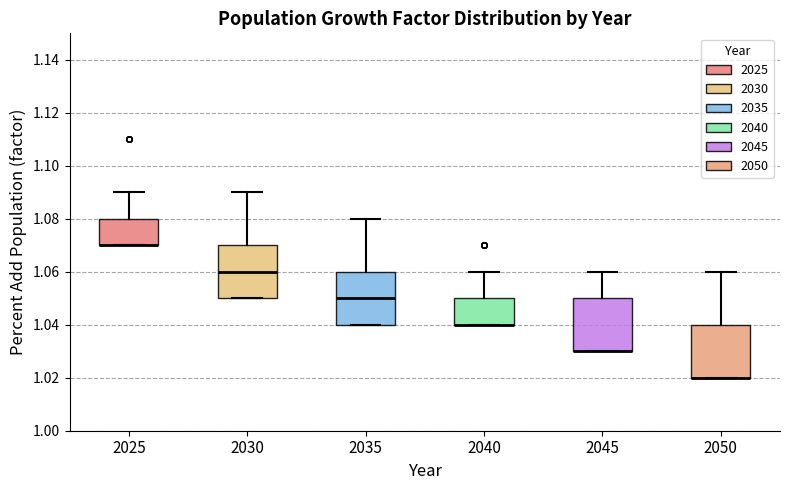

Reading left to right, transcribe this box plot: for each box, give where its median line is, the range the box spans, and where its two whiskers end, as read against the y-axis. The values are not printed on the chart, so give them approximately, as read against the axis.

2025: median 1.07 (drawn on the box's lower edge), box 1.07 to 1.08, whiskers 1.07 to 1.09
2030: median 1.06, box 1.05 to 1.07, whiskers 1.05 to 1.09
2035: median 1.05, box 1.04 to 1.06, whiskers 1.04 to 1.08
2040: median 1.04 (drawn on the box's lower edge), box 1.04 to 1.05, whiskers 1.04 to 1.06
2045: median 1.03 (drawn on the box's lower edge), box 1.03 to 1.05, whiskers 1.03 to 1.06
2050: median 1.02 (drawn on the box's lower edge), box 1.02 to 1.04, whiskers 1.02 to 1.06